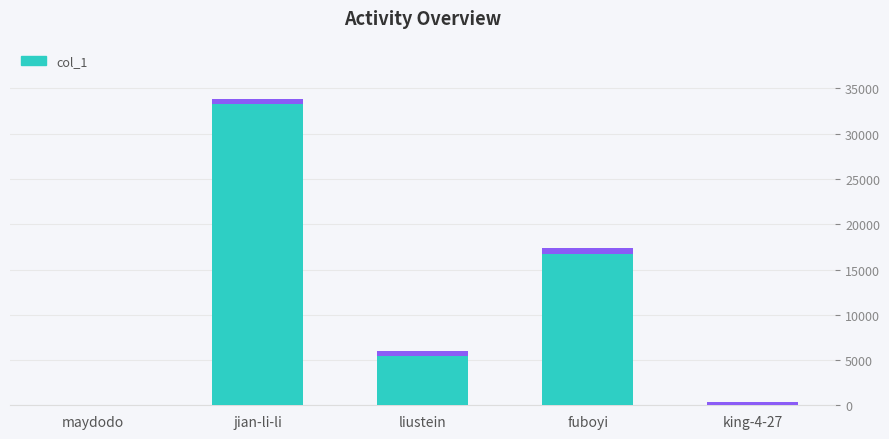

List the labels in order of value, smallest first.

maydodo, king-4-27, liustein, fuboyi, jian-li-li